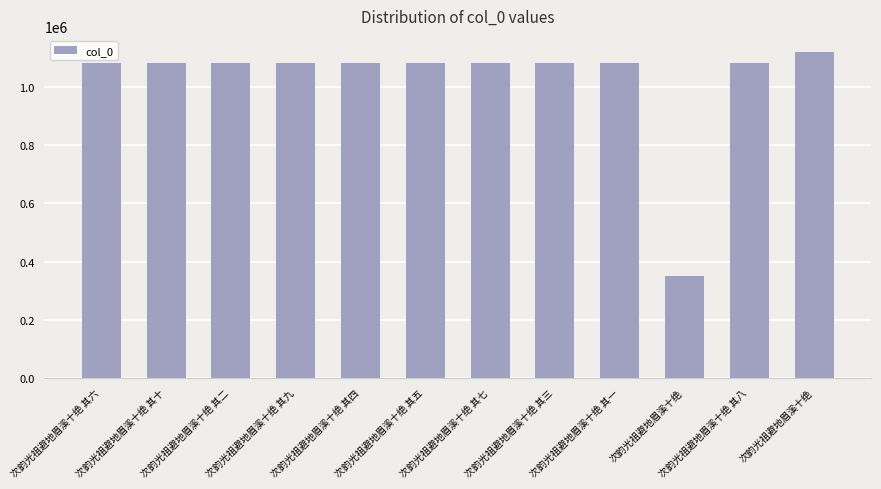

Which has a higher value, 次韵光祖避地眉溪十绝 其四 or 次韵光祖避地眉溪十绝 其五?

次韵光祖避地眉溪十绝 其五